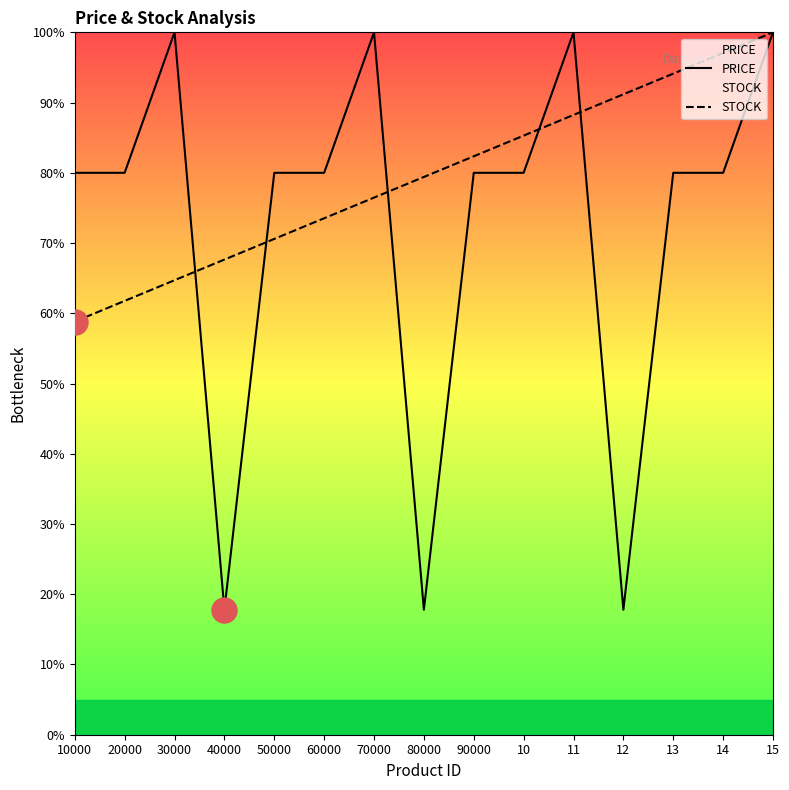

How many lines are shown in the chart?

2